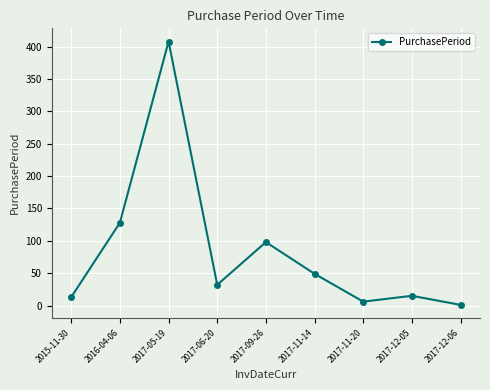

Reading left to right, extract all data points from this chart.

2015-11-30=13	2016-04-06=128	2017-05-19=408	2017-06-20=32	2017-09-26=98	2017-11-14=49	2017-11-20=6	2017-12-05=15	2017-12-06=1